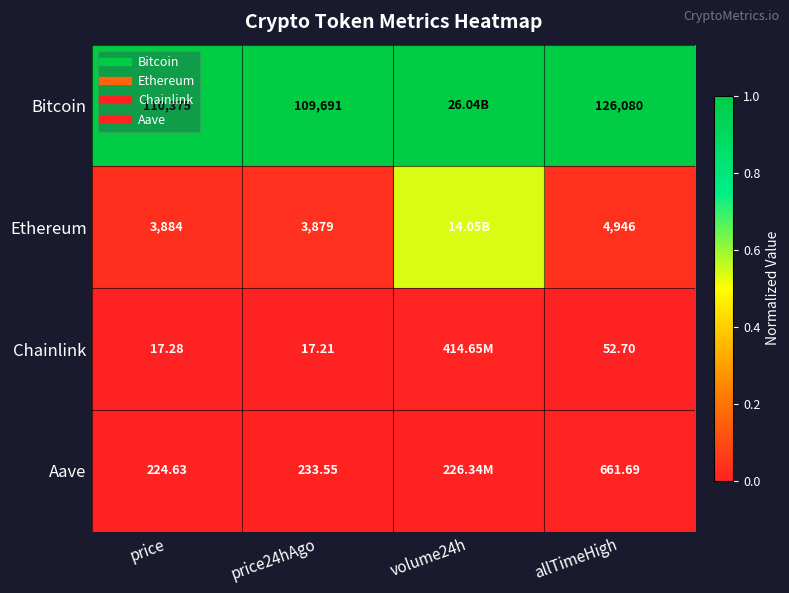

Is it true that Bitcoin equals 0.3 at volume24h?

False